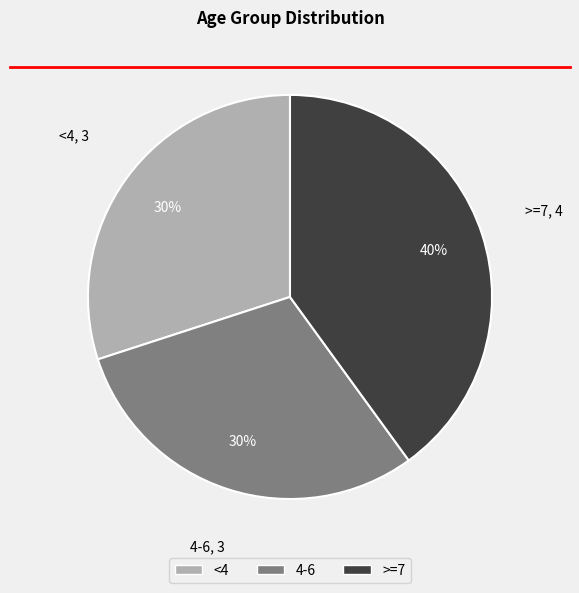

Is it true that >=7 is 53% of the pie?

False